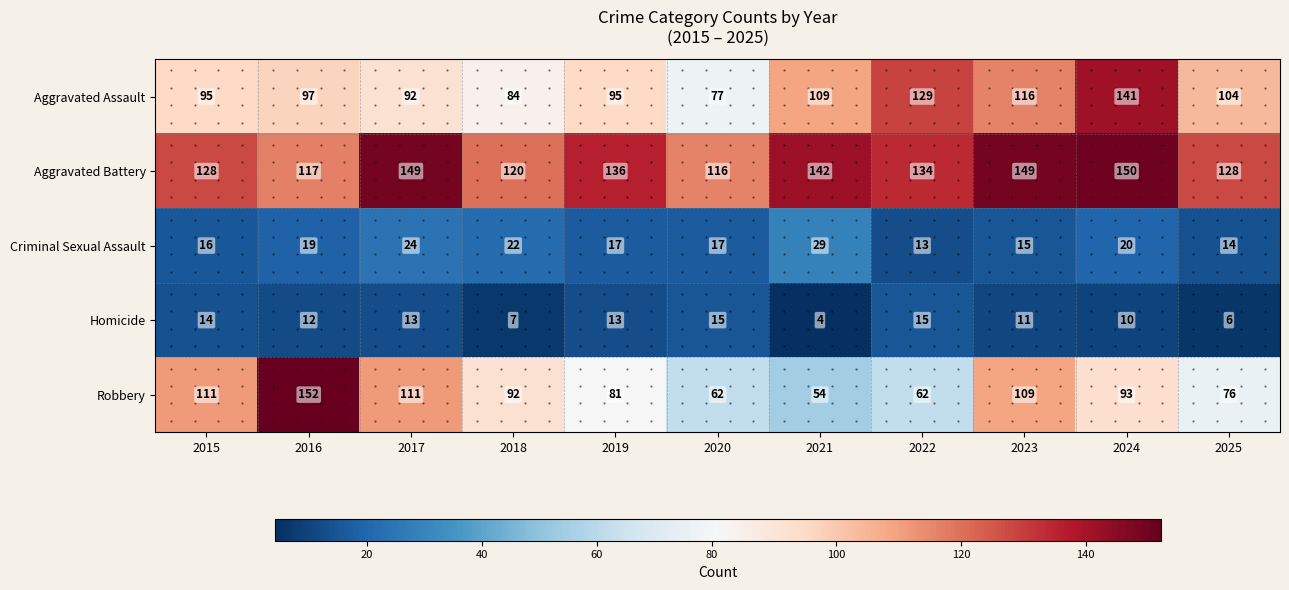

What is the sum of the Aggravated Assault values at 2018 and 2016?

181